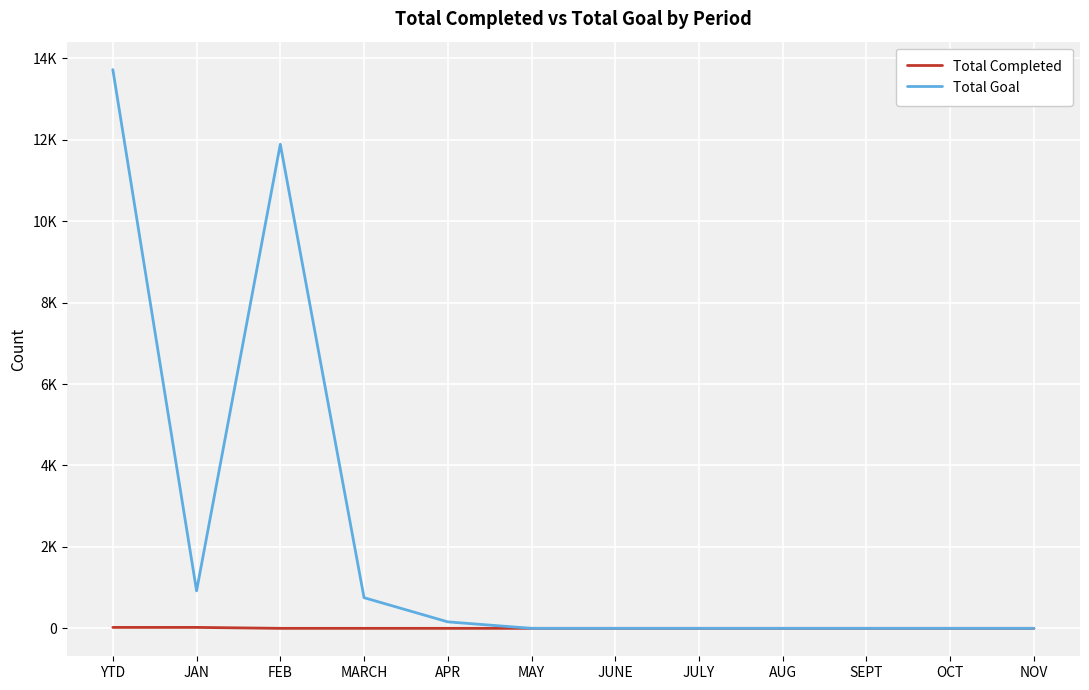

True or false: Total Goal and Total Completed cross at least once.

False